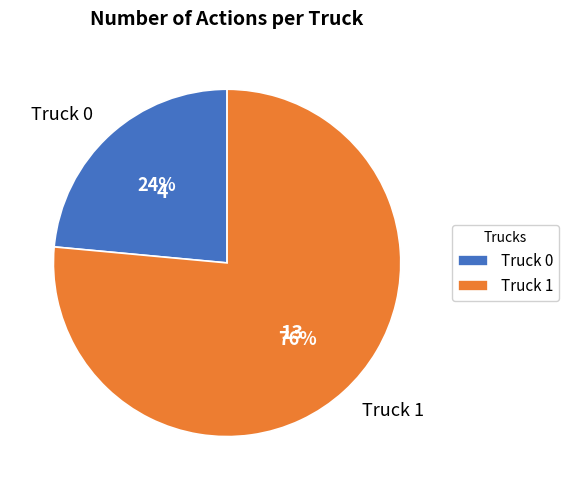

The Truck 0 slice represents 11% of the pie. True or false?

False